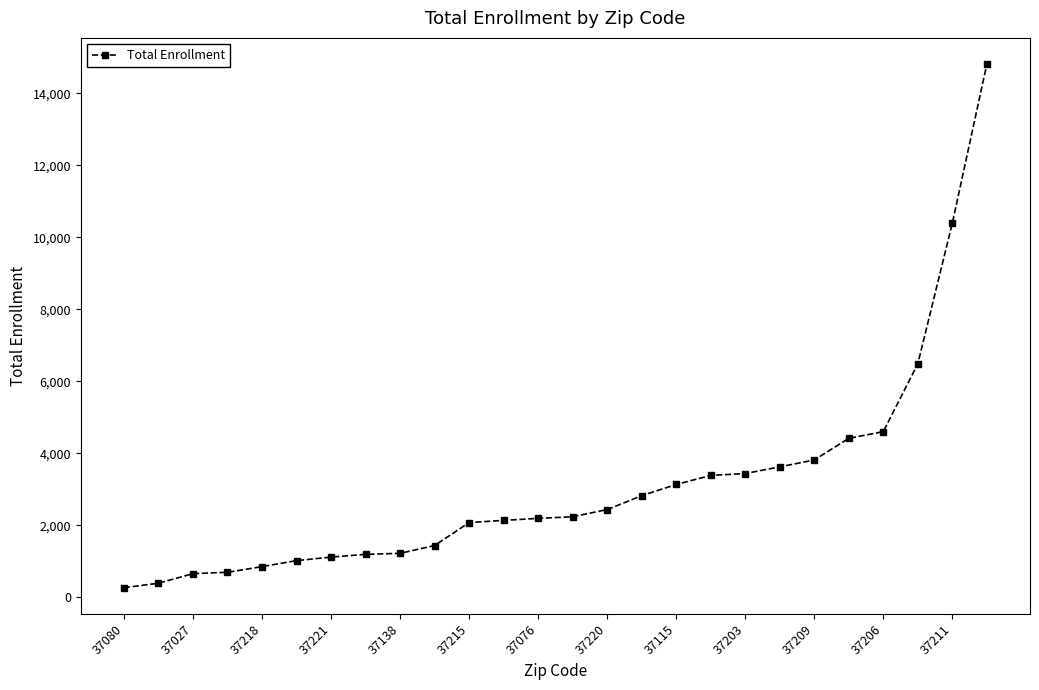

What is the sum of all values?

80753